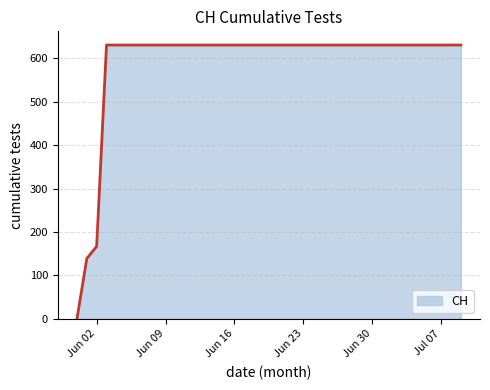

What is the greatest value displayed?

631